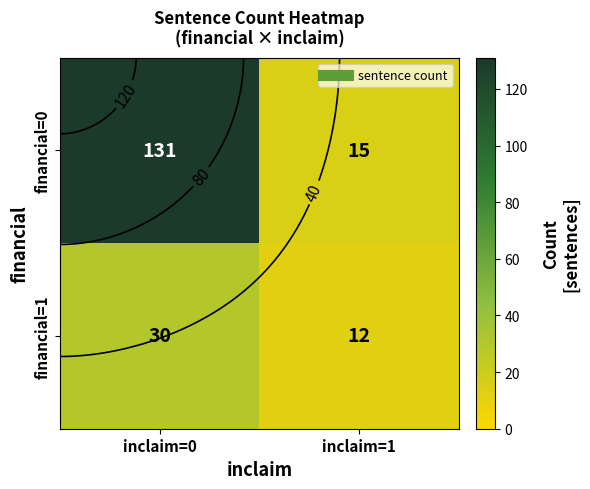

Count the number of data series in this chart.

2